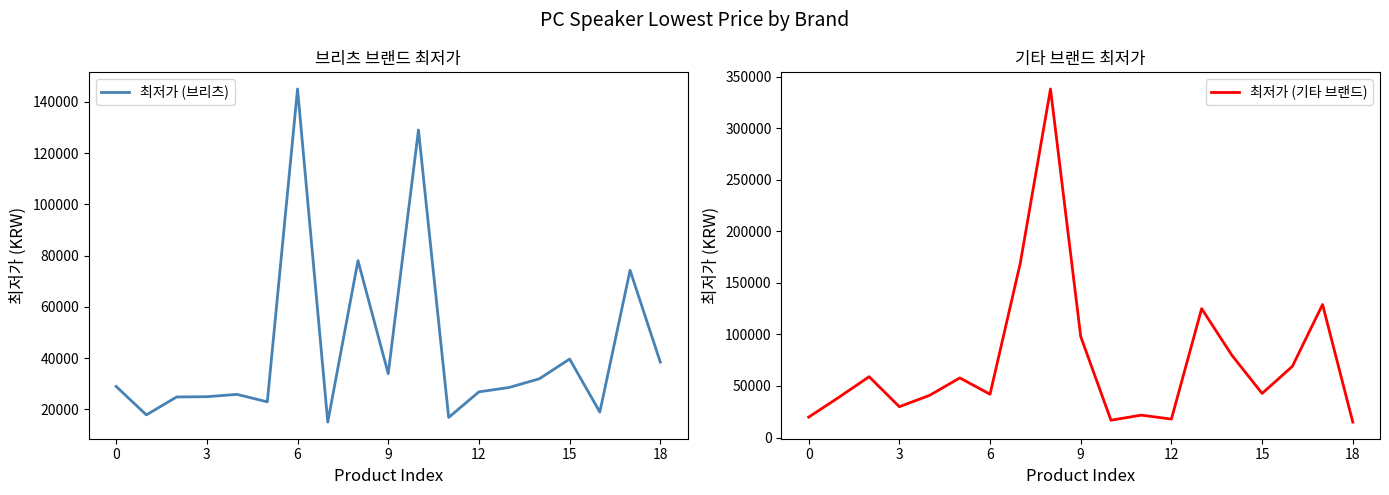

At which label does 최저가 (브리츠) reach its minimum?

7